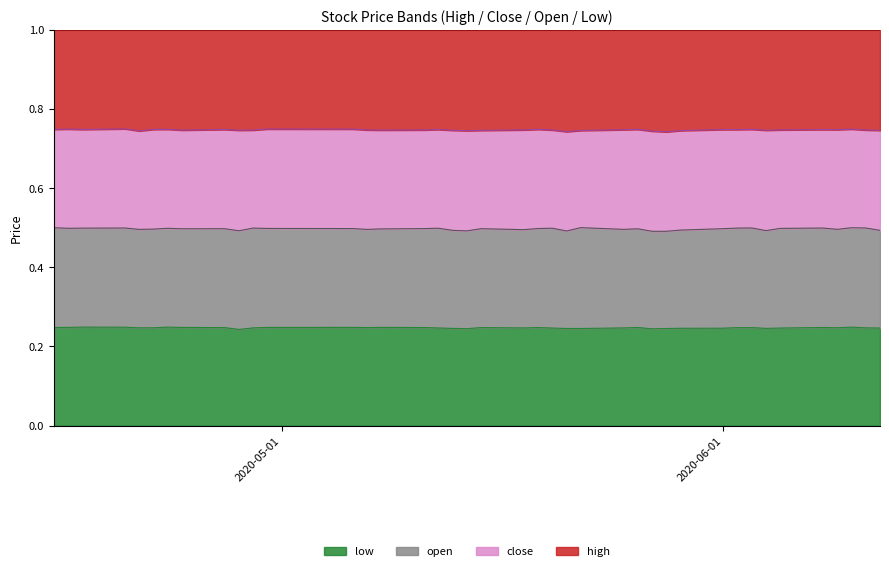

The value of open at 23 is 9.4. True or false?

True